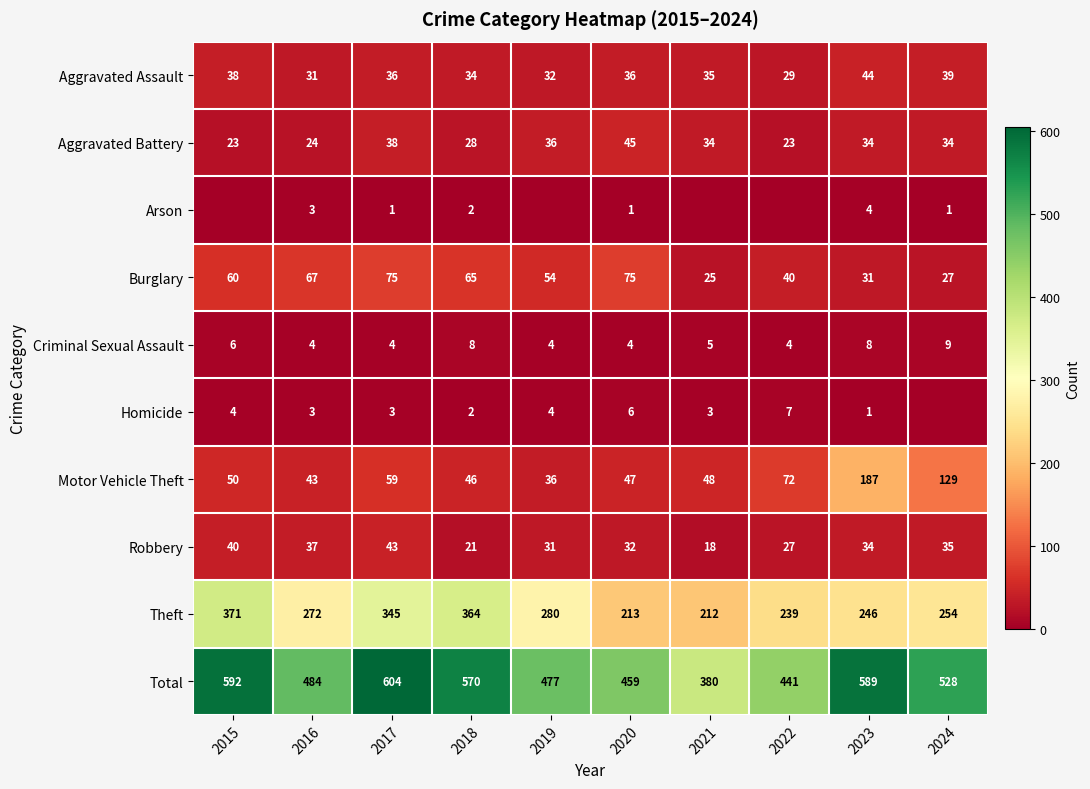

What is the difference between the highest and lowest values at 2020?

458